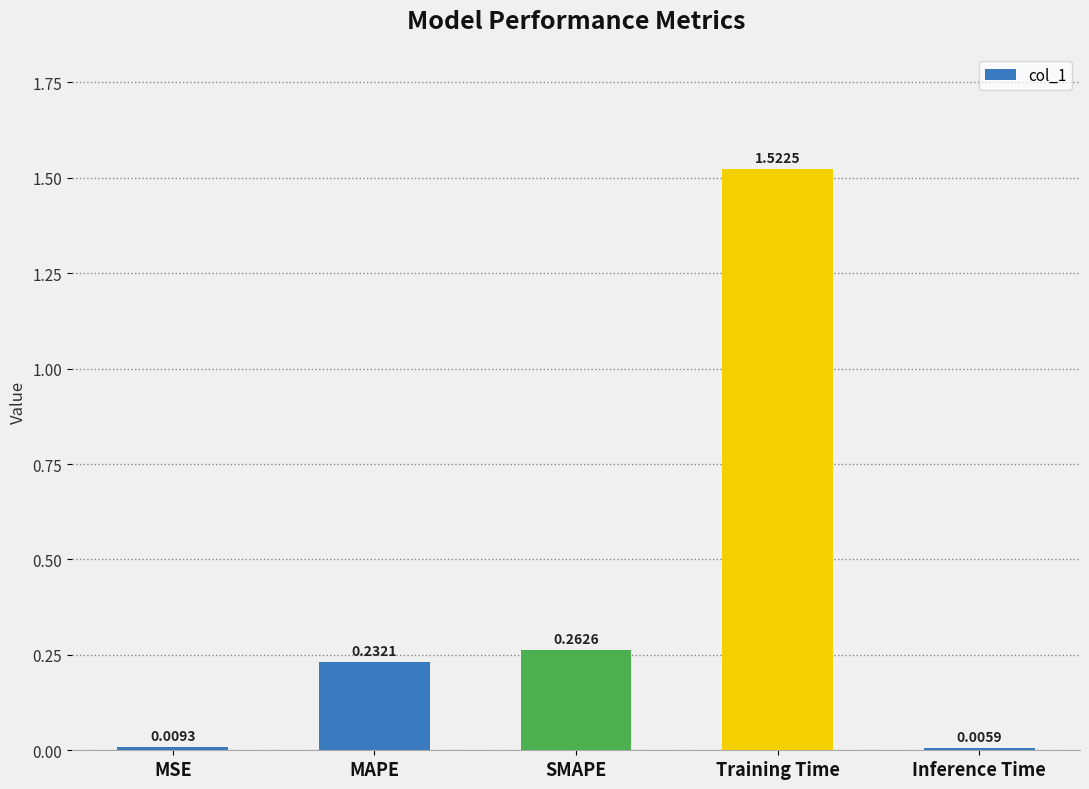

What is the label of the 5th bar from the right?

MSE